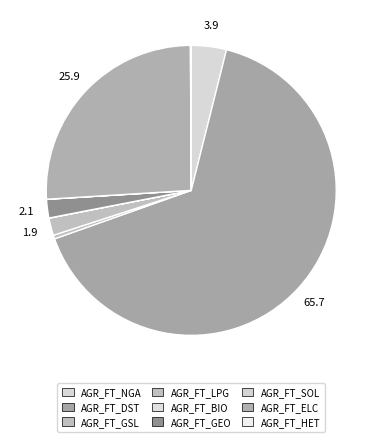

What percentage is the AGR_FT_LPG slice, to the nearest percent?

2%